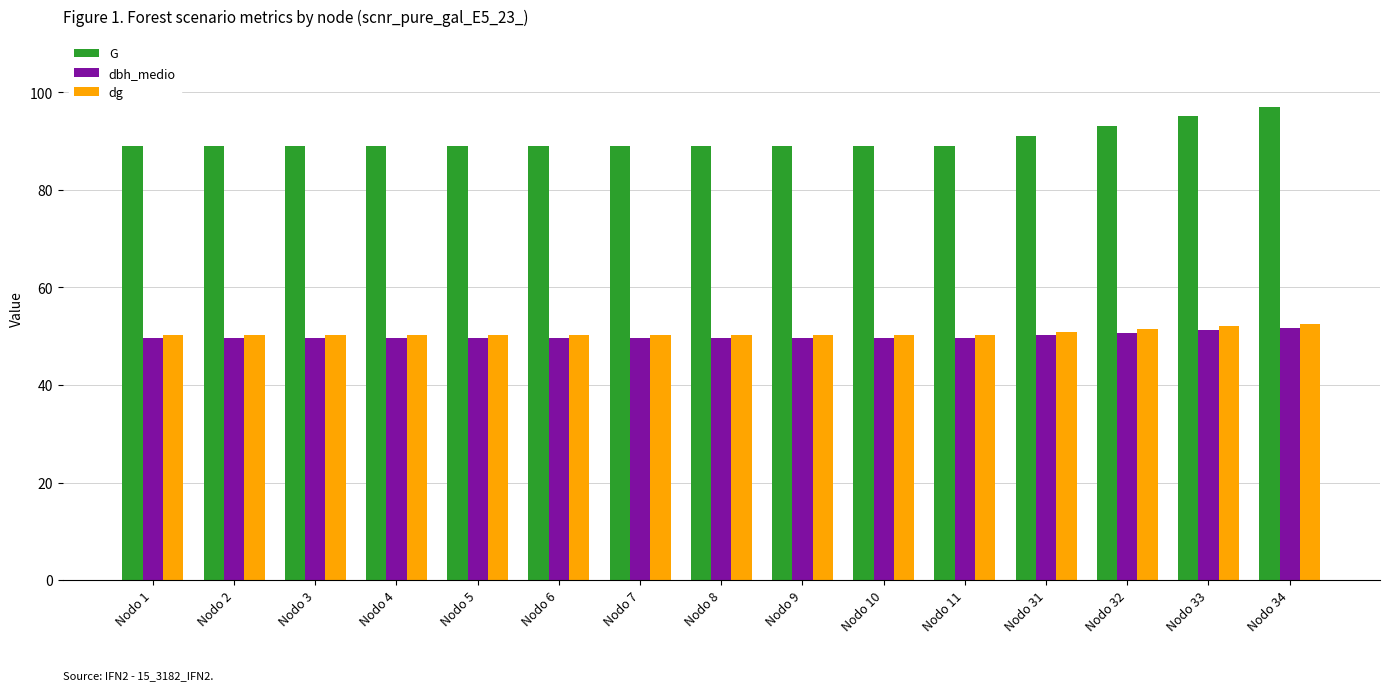

What is the spread (max minus min) of values at Nodo 11?

39.4